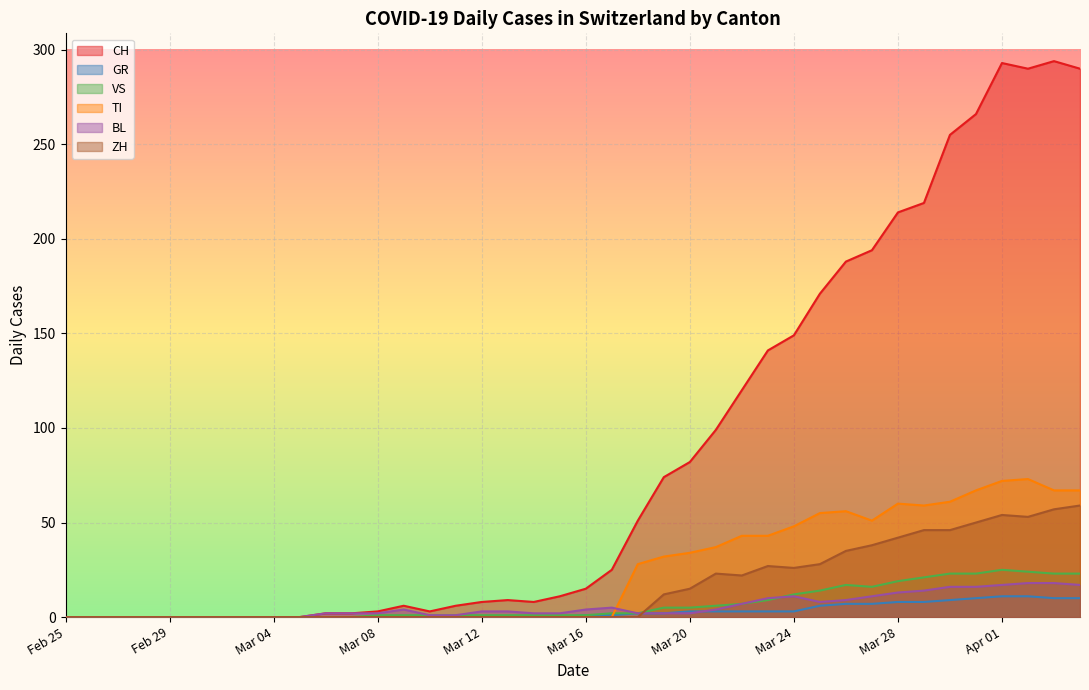

Reading left to right, transcribe all the data shown in this chart.

CH: 0	0	0	0	0	0	0	0	0	0	2	2	3	6	3	6	8	9	8	11	15	25	51	74	82	99	120	141	149	171	188	194	214	219	255	266	293	290	294	290
GR: 0	0	0	0	0	0	0	0	0	0	0	0	0	0	0	0	0	0	0	0	1	1	2	2	3	3	3	3	3	6	7	7	8	8	9	10	11	11	10	10
VS: 0	0	0	0	0	0	0	0	0	0	0	0	1	1	1	1	1	1	1	1	1	2	2	5	5	6	7	9	12	14	17	16	19	21	23	23	25	24	23	23
TI: 0	0	0	0	0	0	0	0	0	0	0	0	0	0	0	0	0	0	0	0	0	0	28	32	34	37	43	43	48	55	56	51	60	59	61	67	72	73	67	67
BL: 0	0	0	0	0	0	0	0	0	0	2	2	2	4	1	1	3	3	2	2	4	5	2	2	2	4	7	10	11	8	9	11	13	14	16	16	17	18	18	17
ZH: 0	0	0	0	0	0	0	0	0	0	0	0	0	0	0	0	0	0	0	0	0	0	0	12	15	23	22	27	26	28	35	38	42	46	46	50	54	53	57	59